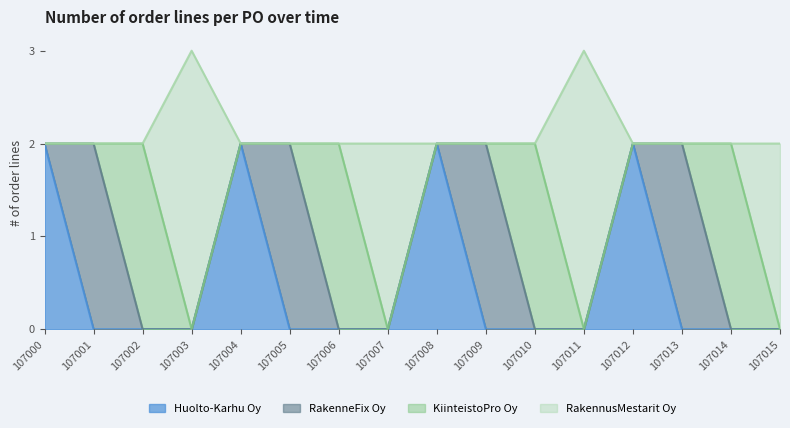

How many positive values does the Huolto-Karhu Oy series have?

4